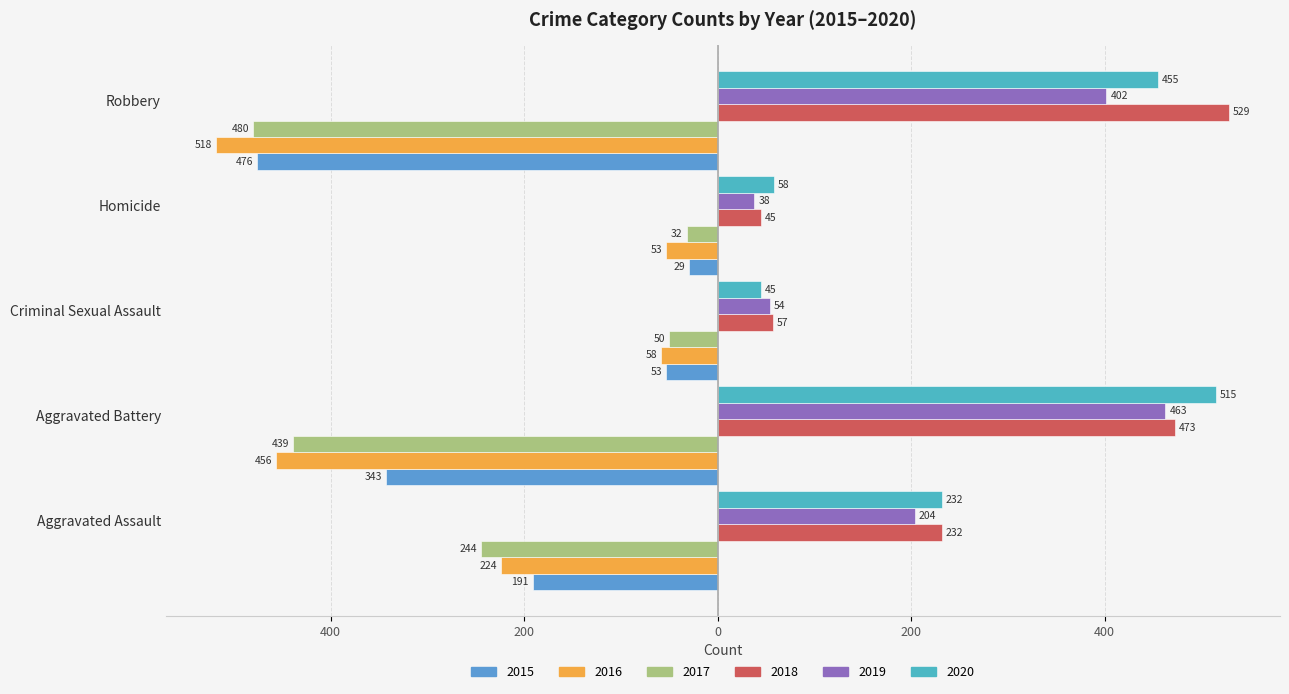

What is the difference between the 2019 values at Criminal Sexual Assault and Robbery?

348